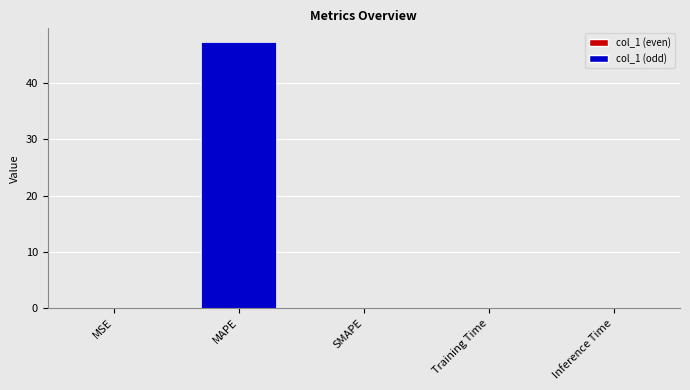

The chart shows a value of -15.7 at SMAPE. True or false?

False